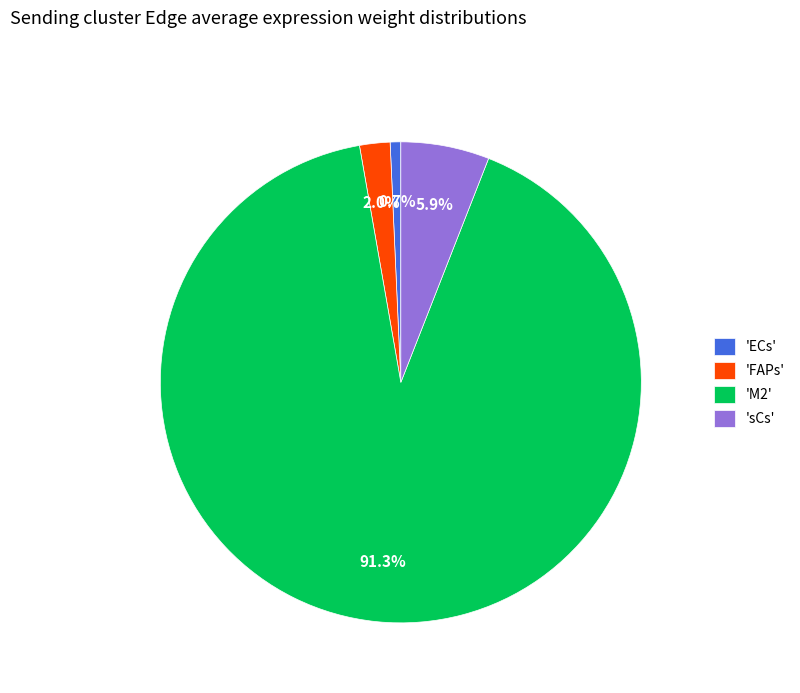

What is the largest slice in the pie chart?

'M2'